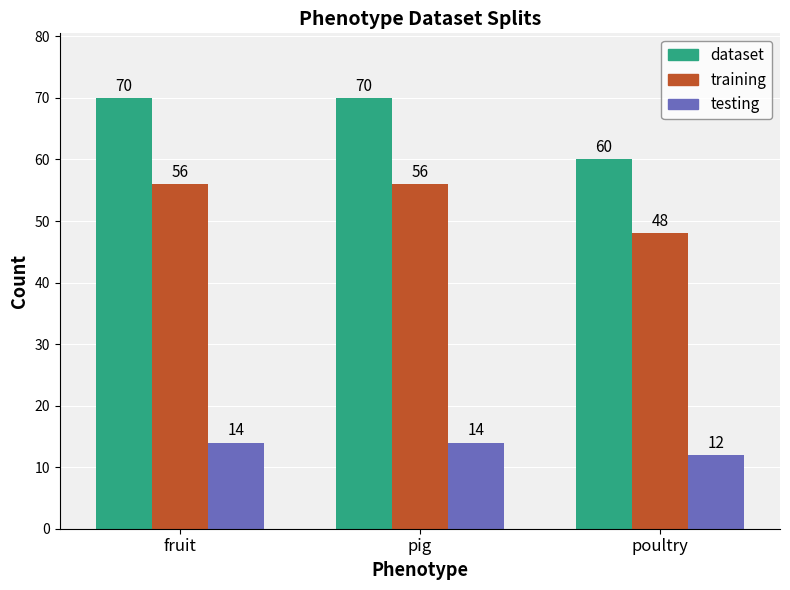

Reading left to right, list all the values displayed in this chart.

dataset: fruit=70	pig=70	poultry=60
training: fruit=56	pig=56	poultry=48
testing: fruit=14	pig=14	poultry=12